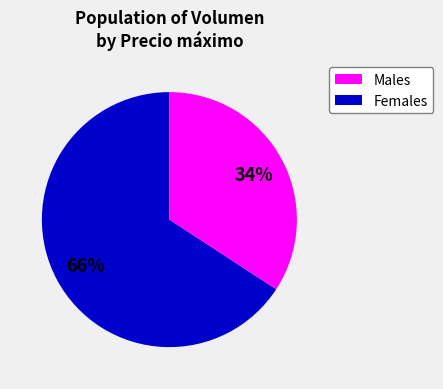

How many segments does this pie chart have?

2